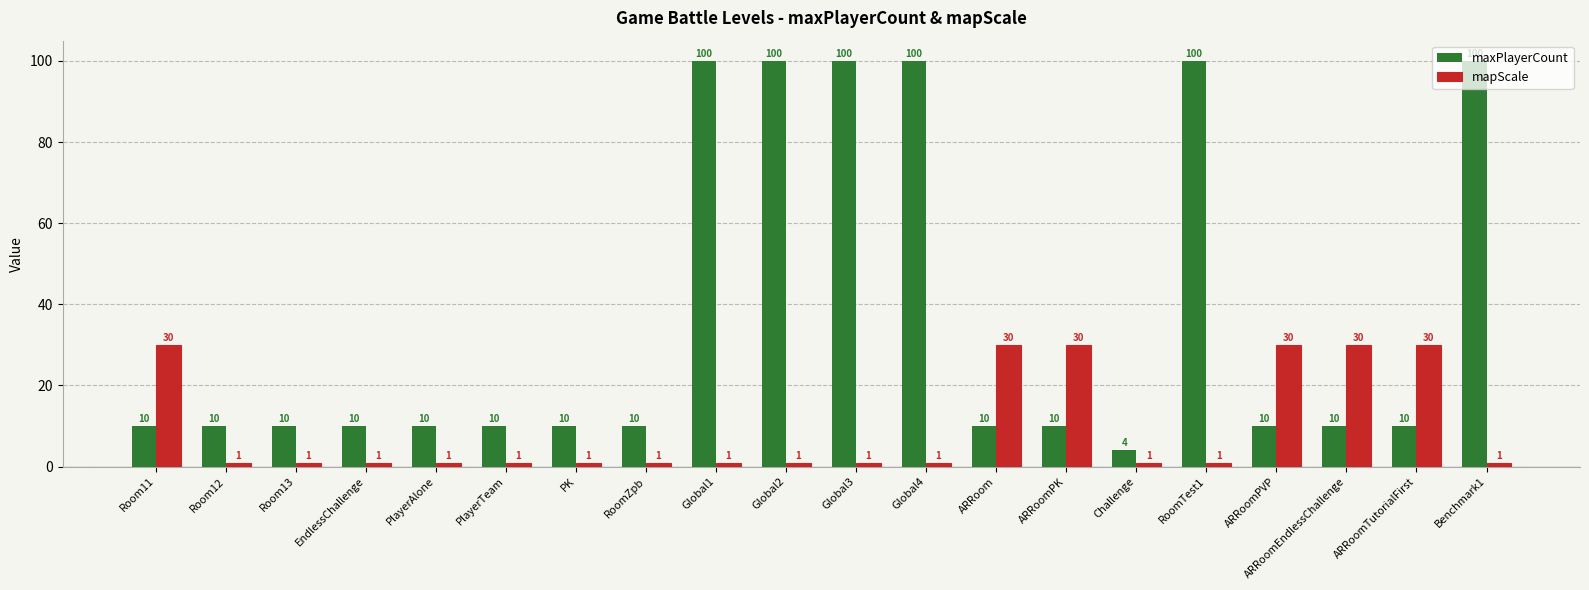

What is the value of the maxPlayerCount bar at the 10th from the left?

100